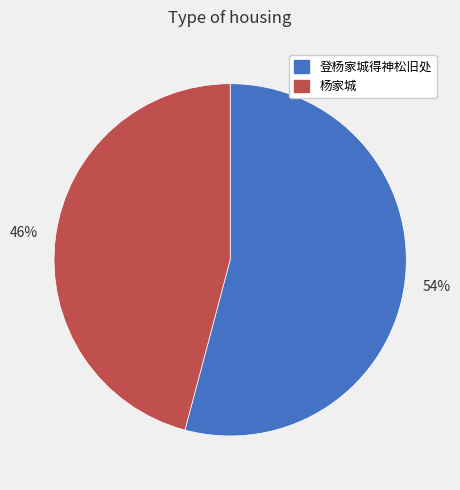

True or false: 登杨家城得神松旧处 accounts for 54% of the total.

True